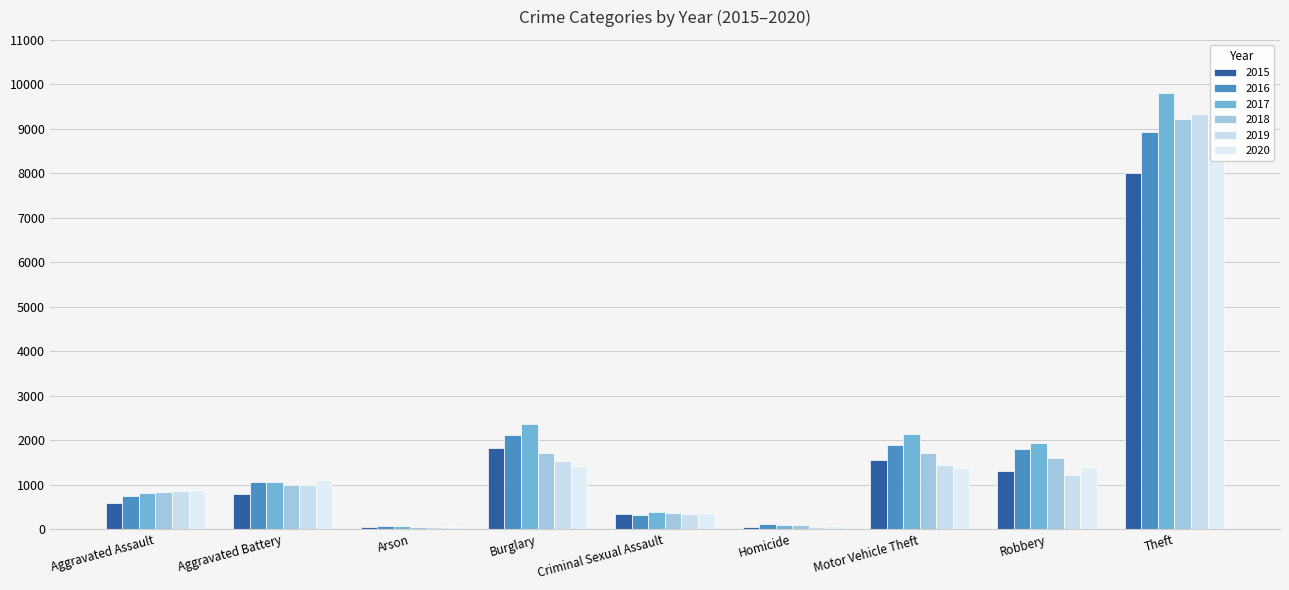

True or false: 2016 has a value of 73 at Arson.

True